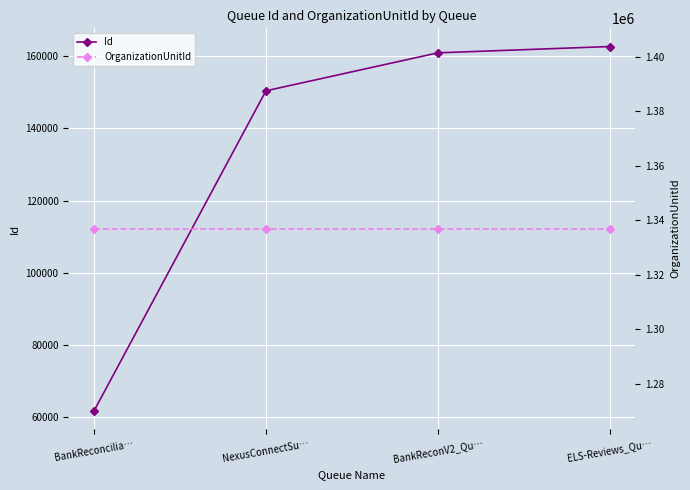

Is it true that Id equals 160975 at BankReconV2_Qu…?

True